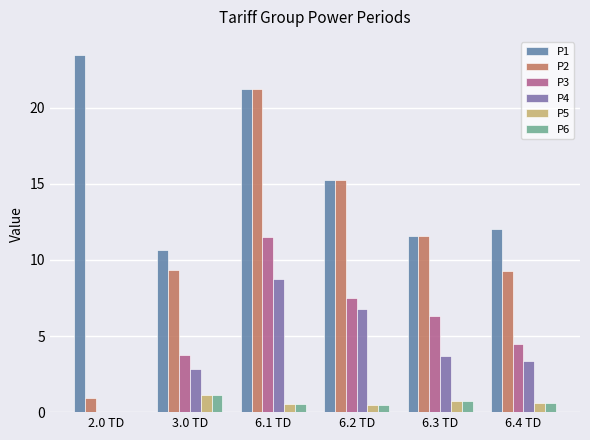

Where is P3 nearest to the value 5?

6.4 TD